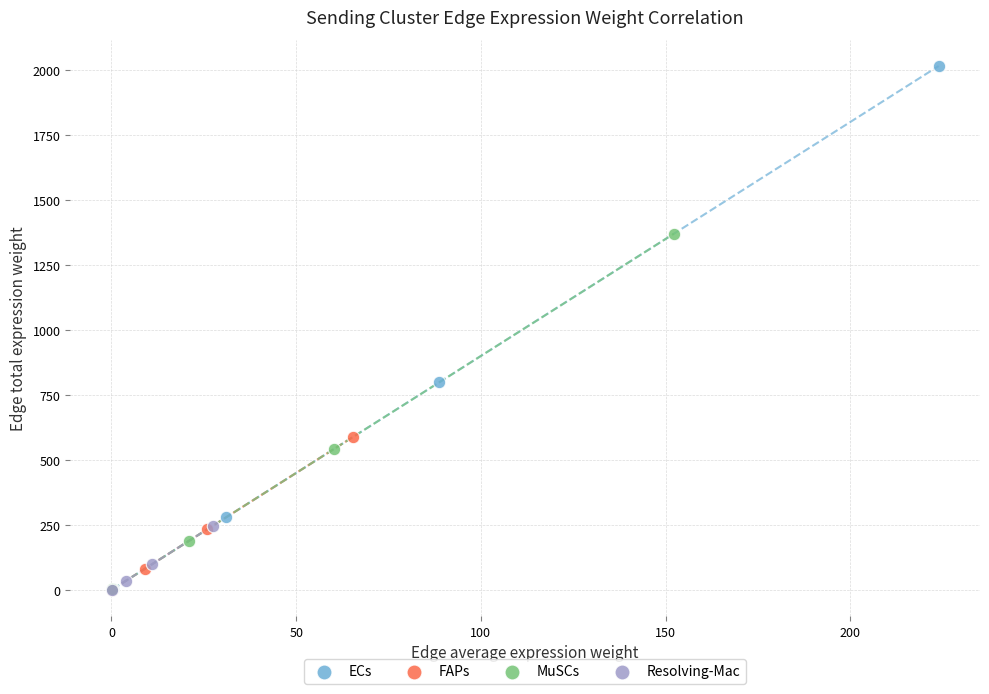

Which series contains the highest Y value?

ECs